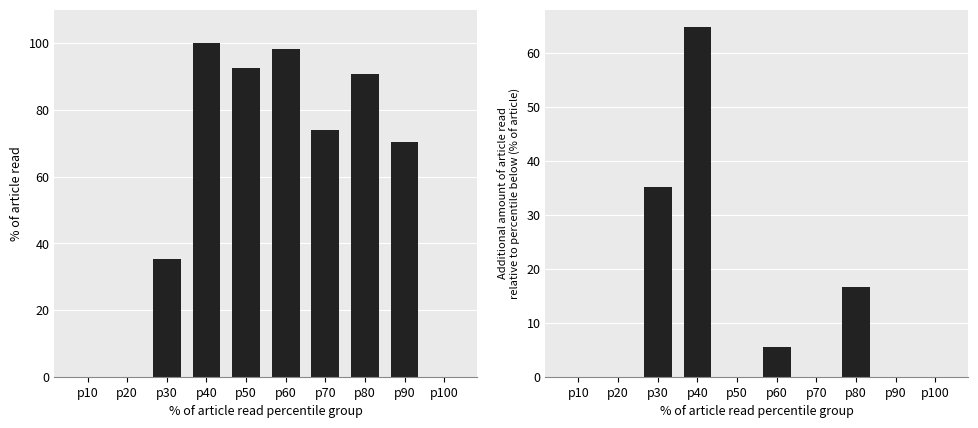

Reading left to right, what are all the values shown in this chart?

% of article read: p10=0.0	p20=0.0	p30=35.2	p40=100.0	p50=92.6	p60=98.1	p70=74.1	p80=90.7	p90=70.4	p100=0.0
Additional amount of article read relative to percentile below (% of article): p10=0.0	p20=0.0	p30=35.2	p40=64.8	p50=0.0	p60=5.6	p70=0.0	p80=16.7	p90=0.0	p100=0.0